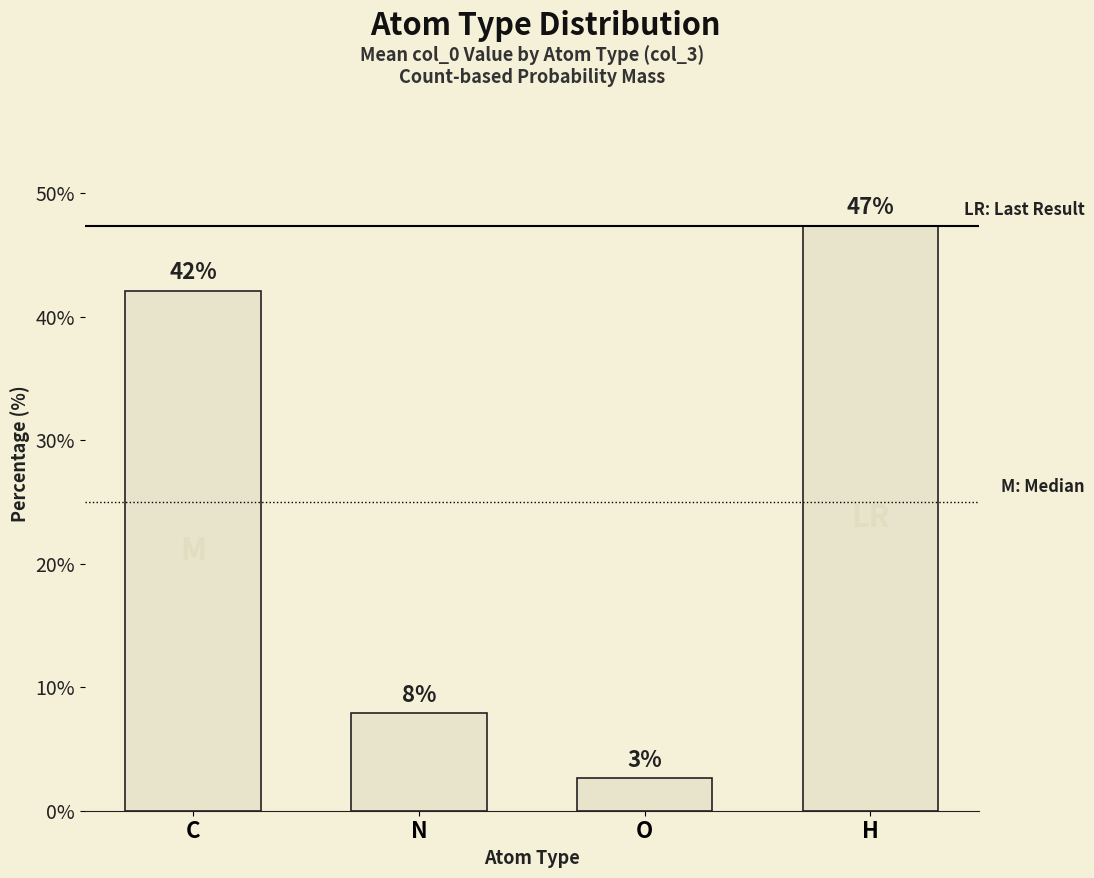

How many bars are there in total?

4